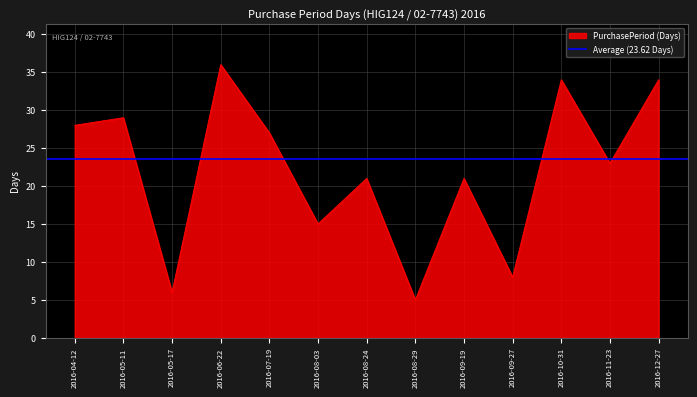

What is the sum of the values at 2016-06-22 and 2016-08-29?

41